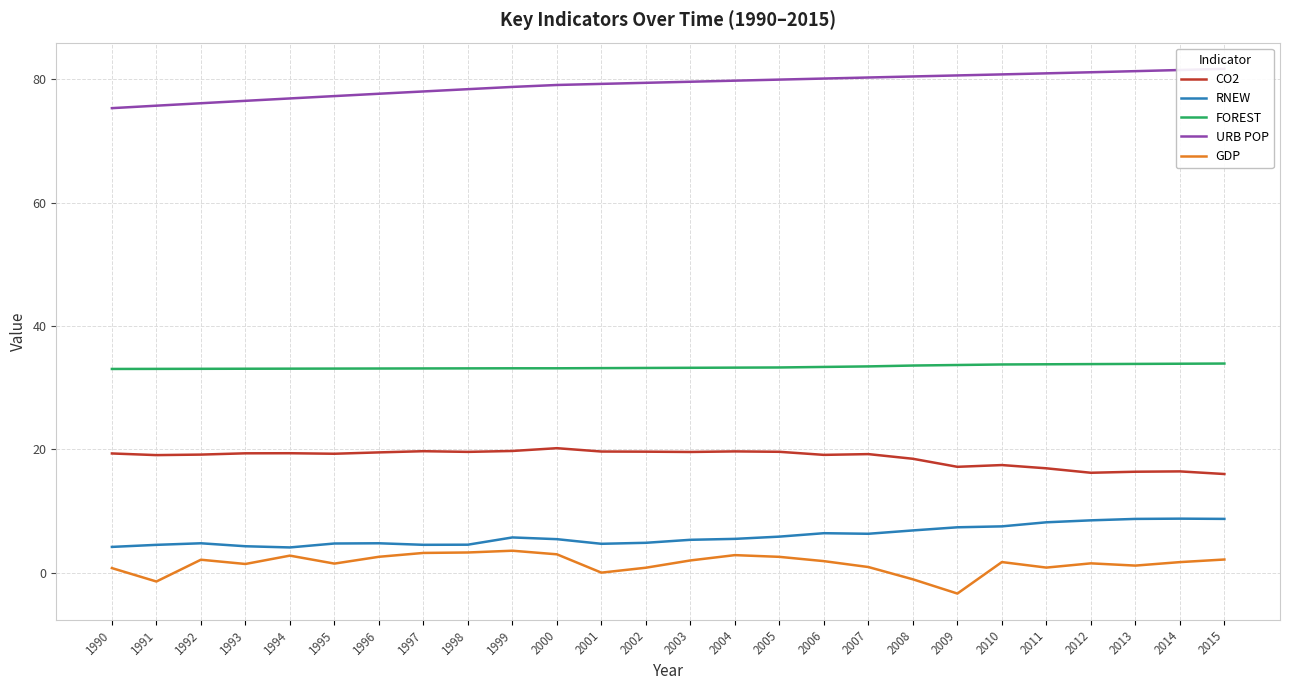

True or false: URB POP and CO2 intersect in this chart.

False